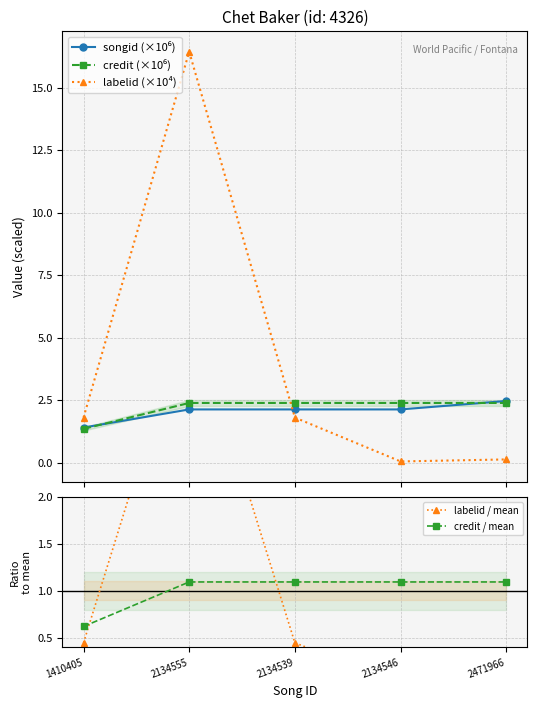

Rank the series by their maximum value, from highest to lowest.

labelid (×10⁴), labelid / mean, songid (×10⁶), credit (×10⁶), credit / mean